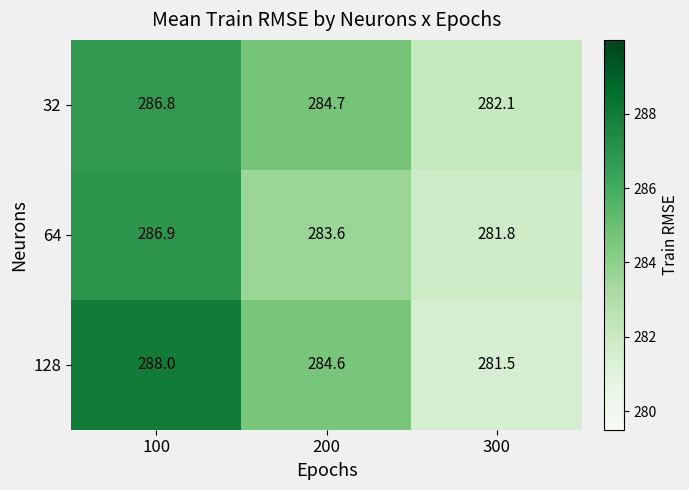

Reading right to left, list all the values displayed in this chart.

32: 282.1	284.7	286.8
64: 281.8	283.6	286.9
128: 281.5	284.6	288.0